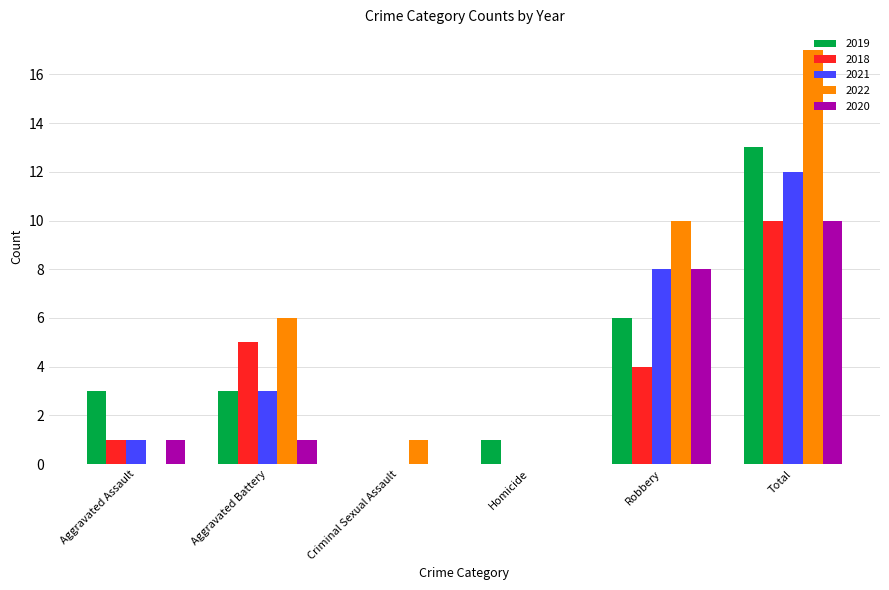

True or false: 2020 has a value of 5 at Homicide.

False